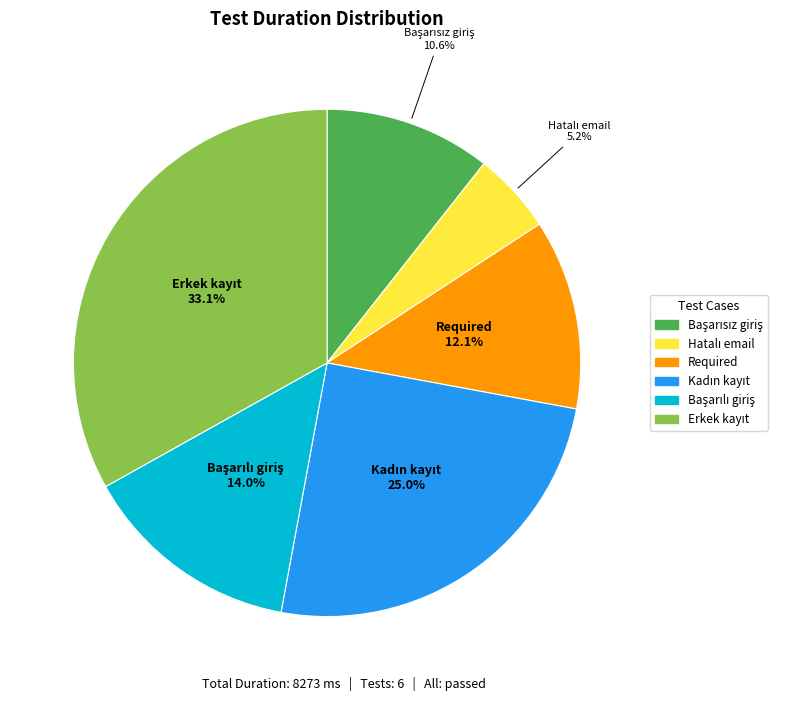

Is there a majority slice in this chart?

No